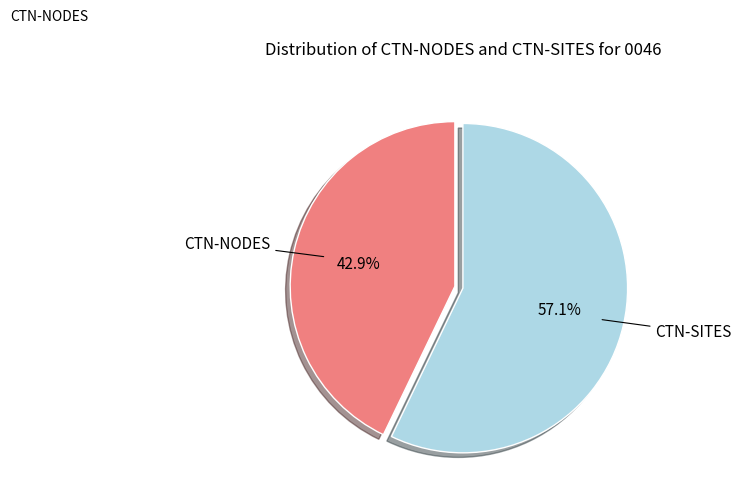

The CTN-SITES slice represents 57% of the pie. True or false?

True